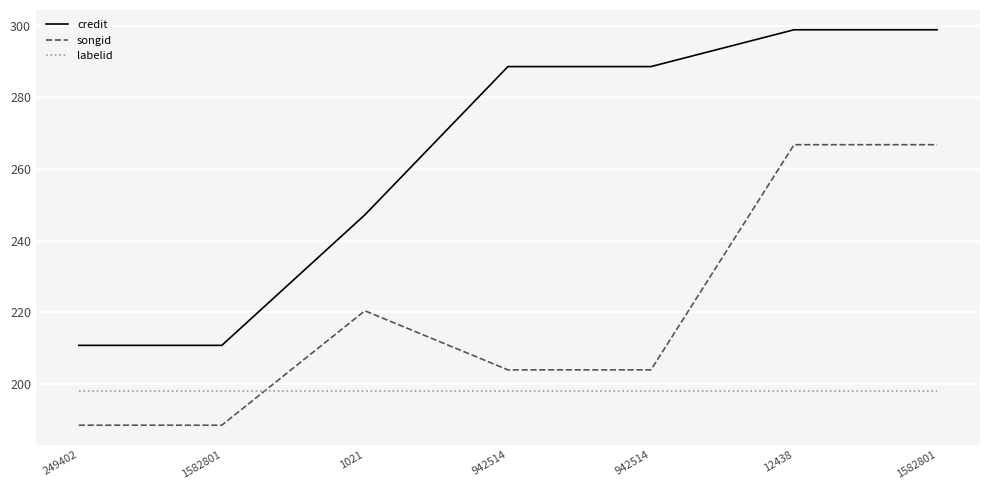

What are all the series names shown in the legend?

credit, songid, labelid